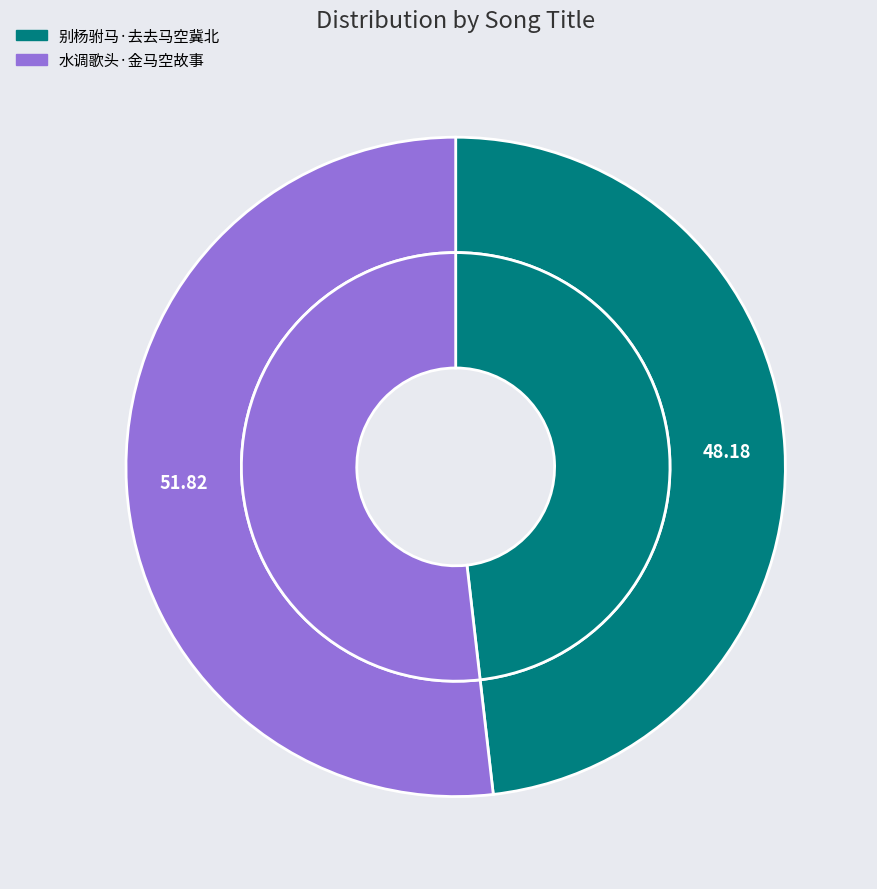

Which category accounts for the majority?

水调歌头·金马空故事